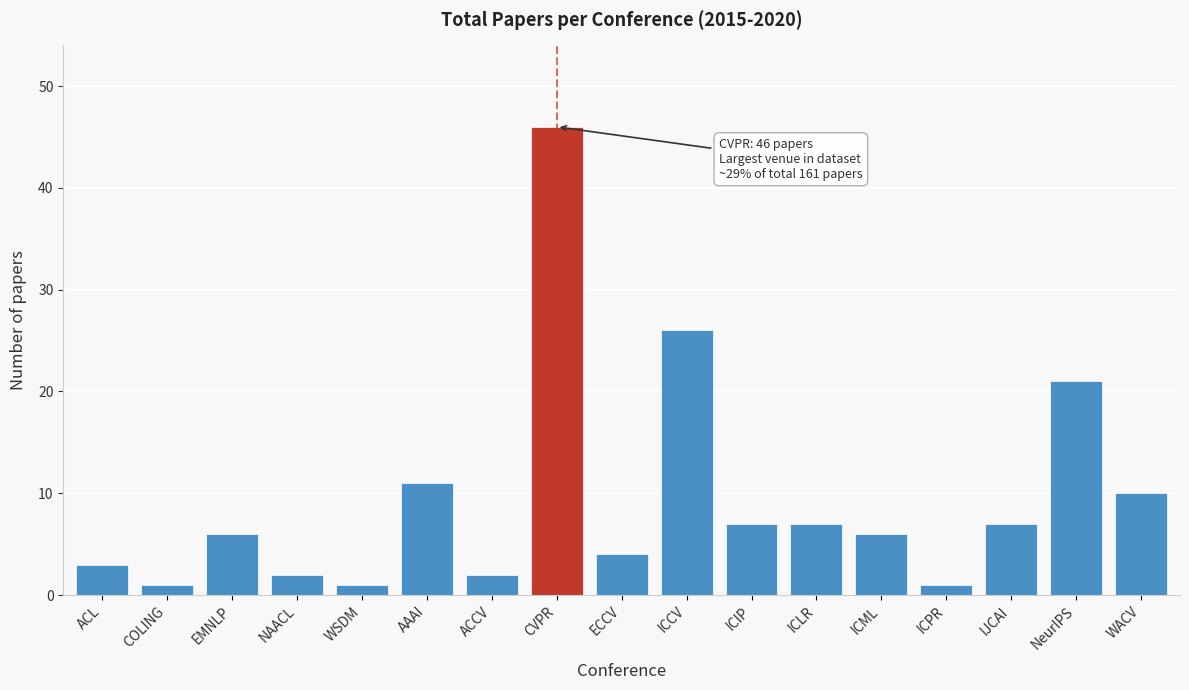

Reading left to right, what are all the values shown in this chart?

ACL=3	COLING=1	EMNLP=6	NAACL=2	WSDM=1	AAAI=11	ACCV=2	CVPR=46	ECCV=4	ICCV=26	ICIP=7	ICLR=7	ICML=6	ICPR=1	IJCAI=7	NeurIPS=21	WACV=10